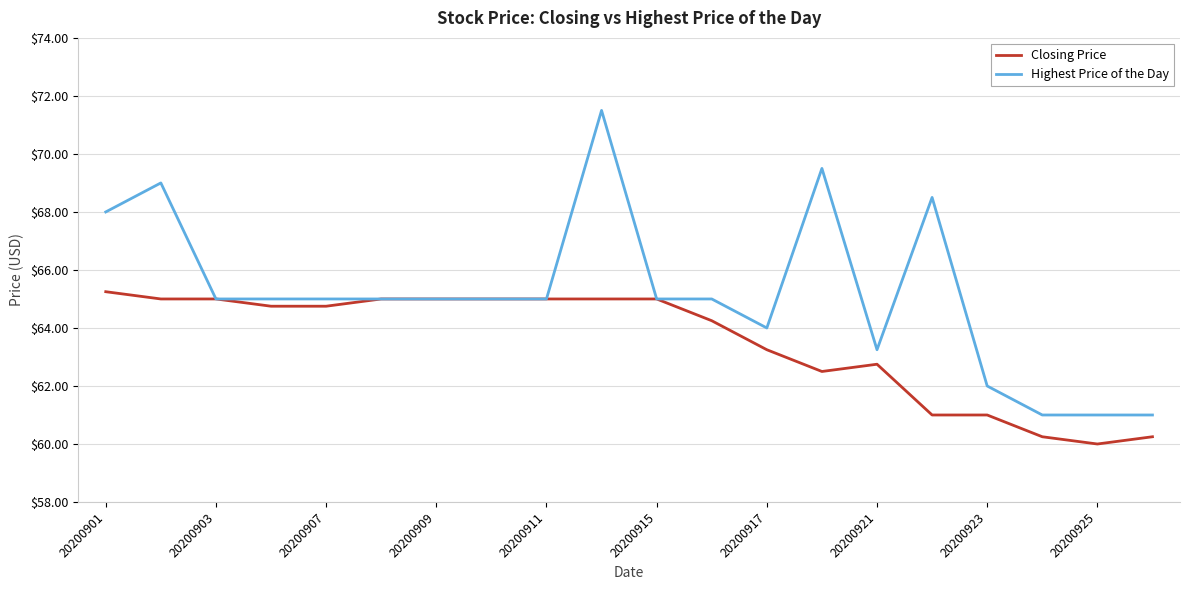

Which series has the largest total across all categories?

Highest Price of the Day